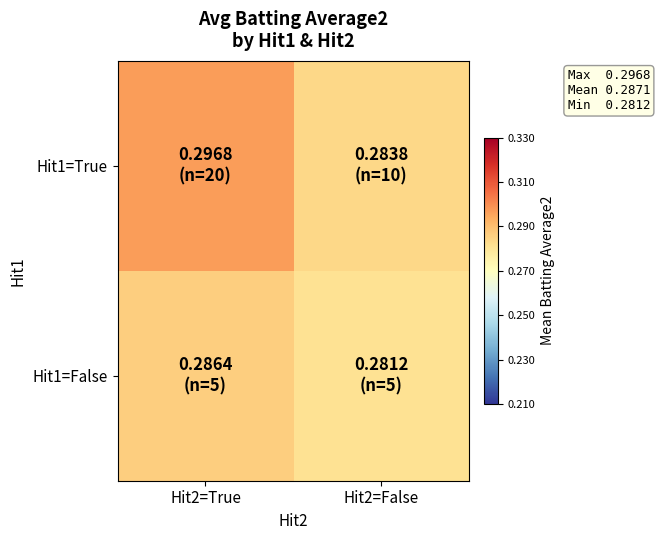

Which label corresponds to the smallest value in the chart?

Hit2=False